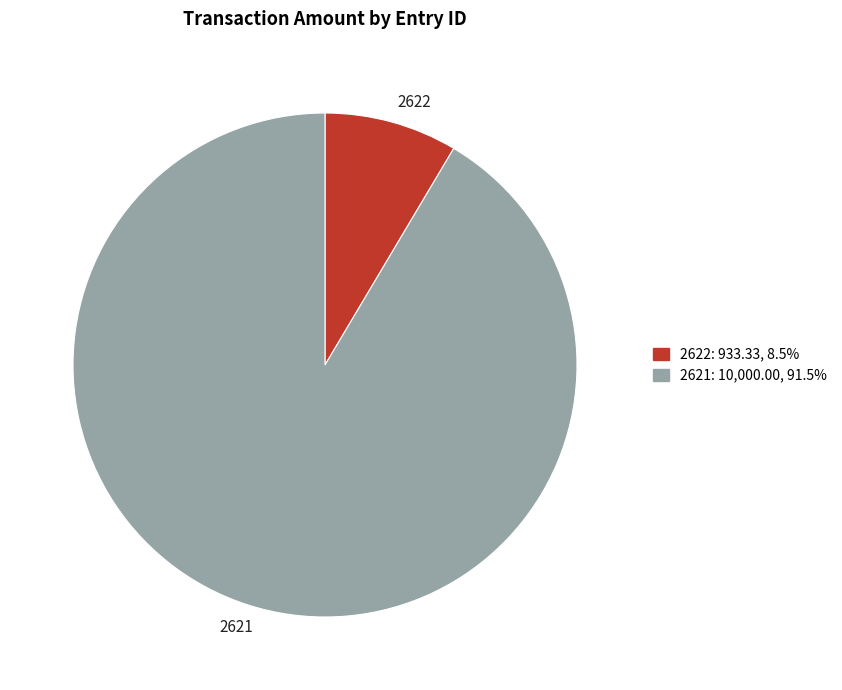

True or false: 2621 accounts for 85% of the total.

False